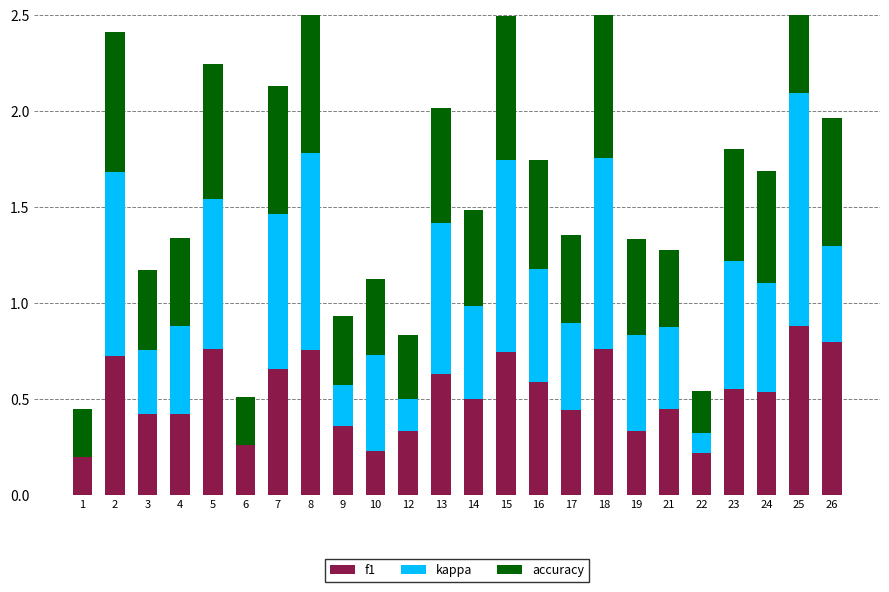

Reading left to right, transcribe all the data shown in this chart.

f1: 1=0.2	2=0.7	3=0.4	4=0.4	5=0.8	6=0.3	7=0.7	8=0.8	9=0.4	10=0.2	12=0.3	13=0.6	14=0.5	15=0.7	16=0.6	17=0.4	18=0.8	19=0.3	21=0.5	22=0.2	23=0.6	24=0.5	25=0.9	26=0.8
kappa: 1=0.0	2=1.0	3=0.3	4=0.5	5=0.8	6=0.0	7=0.8	8=1.0	9=0.2	10=0.5	12=0.2	13=0.8	14=0.5	15=1.0	16=0.6	17=0.5	18=1.0	19=0.5	21=0.4	22=0.1	23=0.7	24=0.6	25=1.2	26=0.5
accuracy: 1=0.2	2=0.7	3=0.4	4=0.5	5=0.7	6=0.2	7=0.7	8=0.8	9=0.4	10=0.4	12=0.3	13=0.6	14=0.5	15=0.8	16=0.6	17=0.5	18=0.8	19=0.5	21=0.4	22=0.2	23=0.6	24=0.6	25=0.9	26=0.7